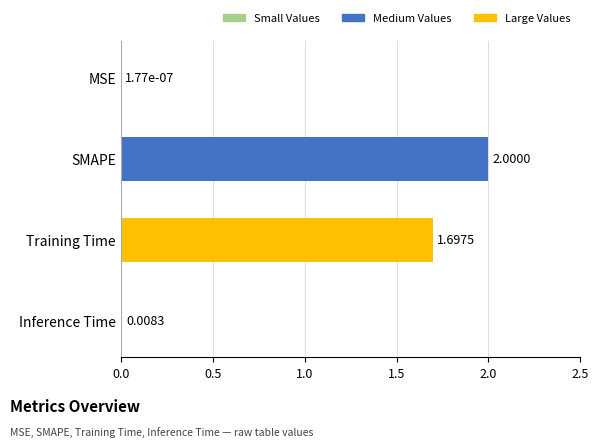

What is the sum of all values?

3.7